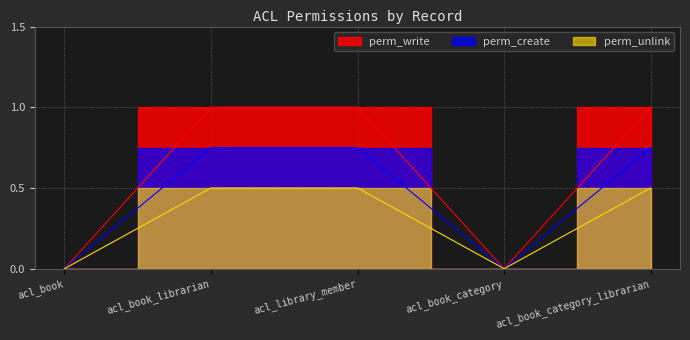

What is the difference between the second highest and second lowest values in the perm_write series?

1.0